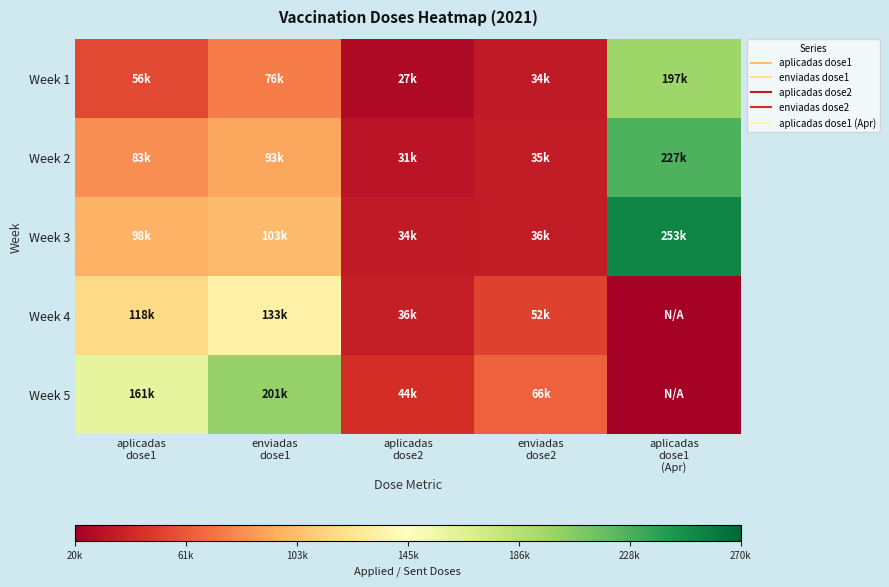

Reading left to right, what are all the values shown in this chart?

Week 1: aplicadas
dose1=55592.2	enviadas
dose1=76371.0	aplicadas
dose2=26619.4	enviadas
dose2=33953.2	aplicadas
dose1
(Apr)=197119.6
Week 2: aplicadas
dose1=82572.0	enviadas
dose1=92630.0	aplicadas
dose2=30761.4	enviadas
dose2=35457.0	aplicadas
dose1
(Apr)=227306.8
Week 3: aplicadas
dose1=97867.0	enviadas
dose1=102600.0	aplicadas
dose2=34052.8	enviadas
dose2=35522.4	aplicadas
dose1
(Apr)=253496.4
Week 4: aplicadas
dose1=117622.8	enviadas
dose1=133381.0	aplicadas
dose2=36301.0	enviadas
dose2=52428.0	aplicadas
dose1
(Apr)=0.0
Week 5: aplicadas
dose1=161343.4	enviadas
dose1=200782.2	aplicadas
dose2=43909.2	enviadas
dose2=65531.2	aplicadas
dose1
(Apr)=0.0